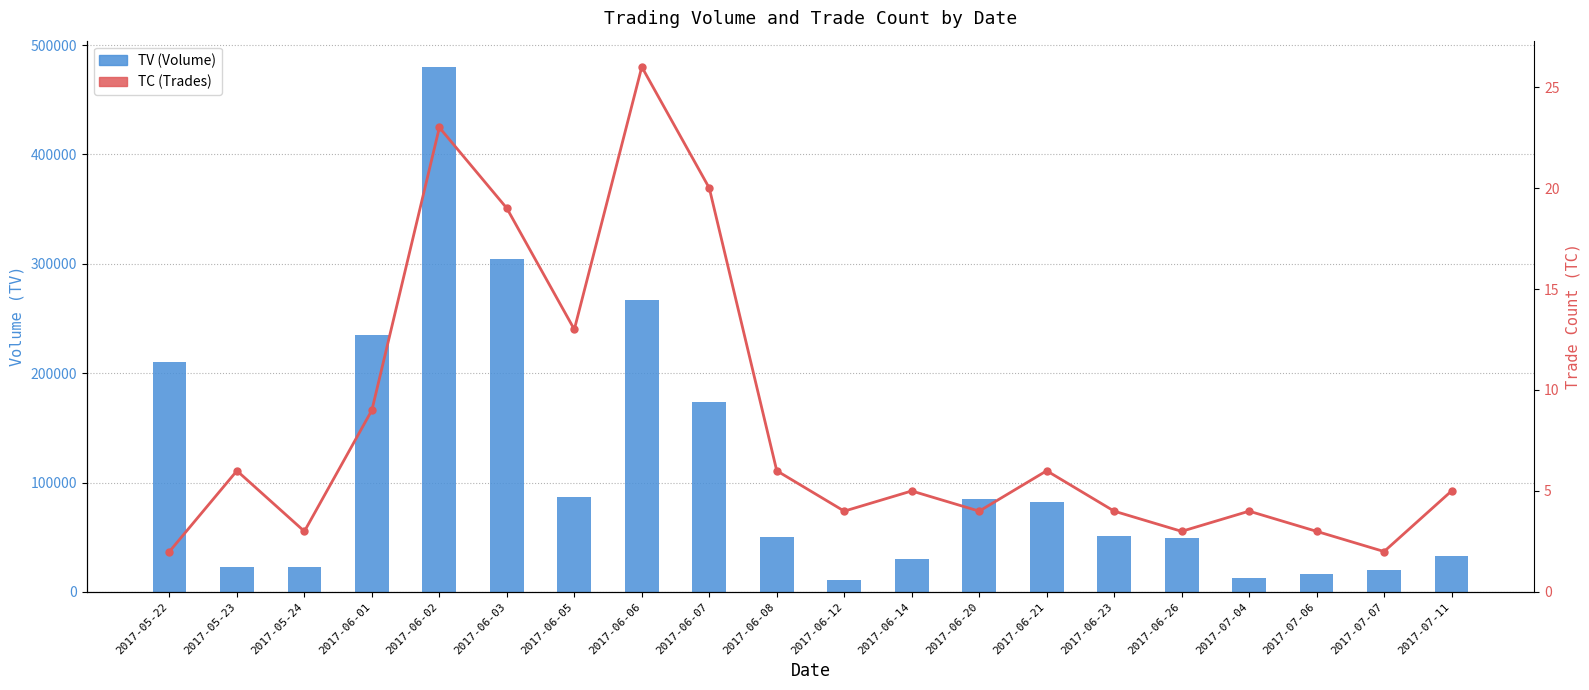

What is the label of the 8th bar from the right?

2017-06-20